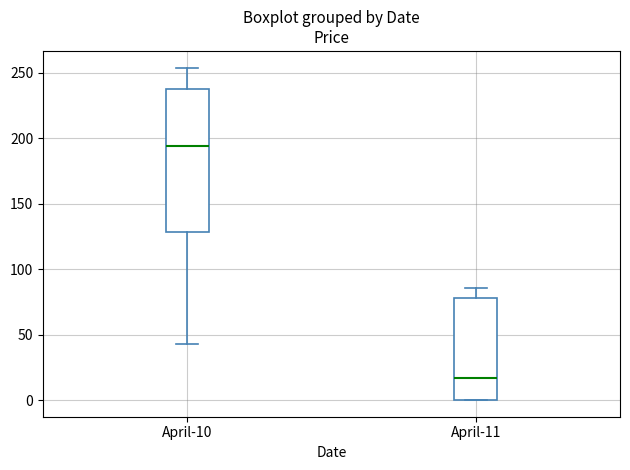

Reading left to right, transcribe this box plot: for each box, give where its median line is, the range the box spans, and where its two whiskers end, as read against the y-axis. The values are not printed on the chart, so give them approximately, as read against the axis.

April-10: median 195, box 130 to 240, whiskers 45 to 255
April-11: median 15, box 0 to 80, whiskers 0 to 85